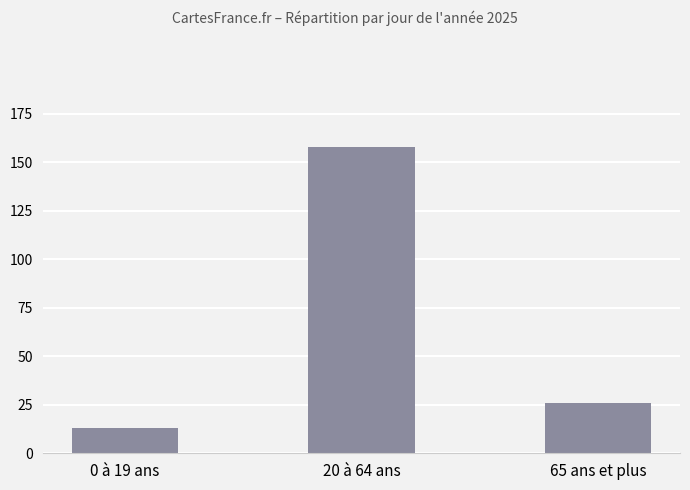

Count the number of data series in this chart.

1